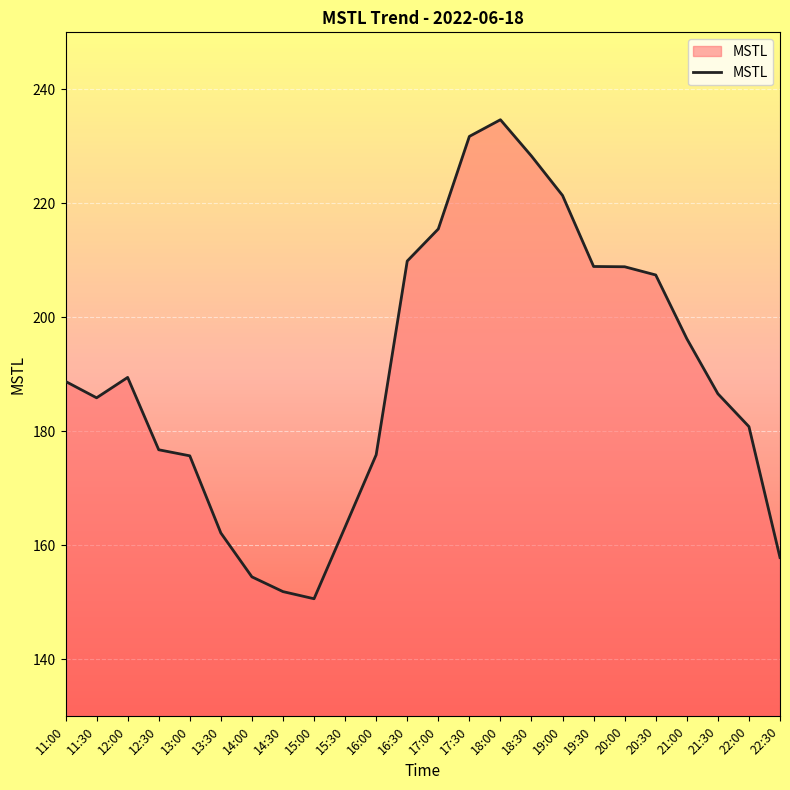

What is the change in value from 12:00 to 13:30?

-27.3